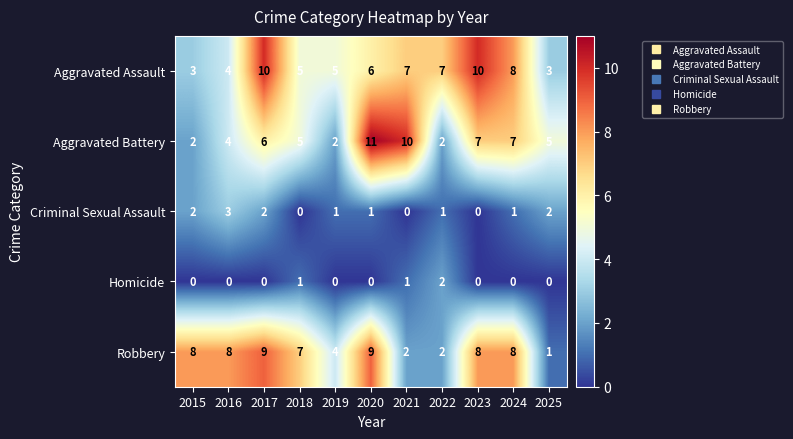

At which label does Criminal Sexual Assault first exceed 1?

2015